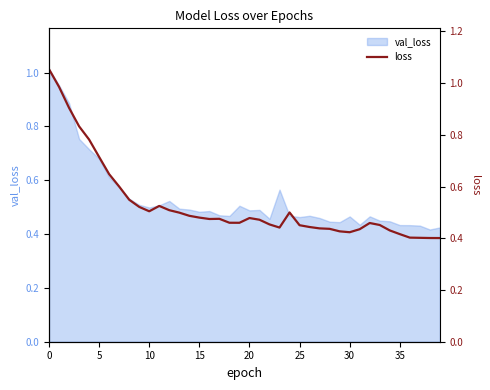

What value does the data have at 14?

0.5